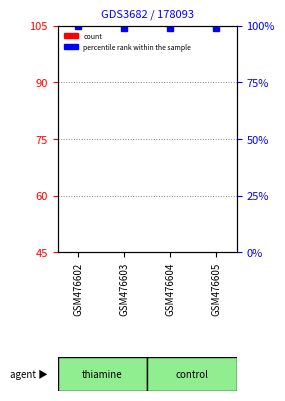

What is the sum of the values at GSM476603 and GSM476602?

35